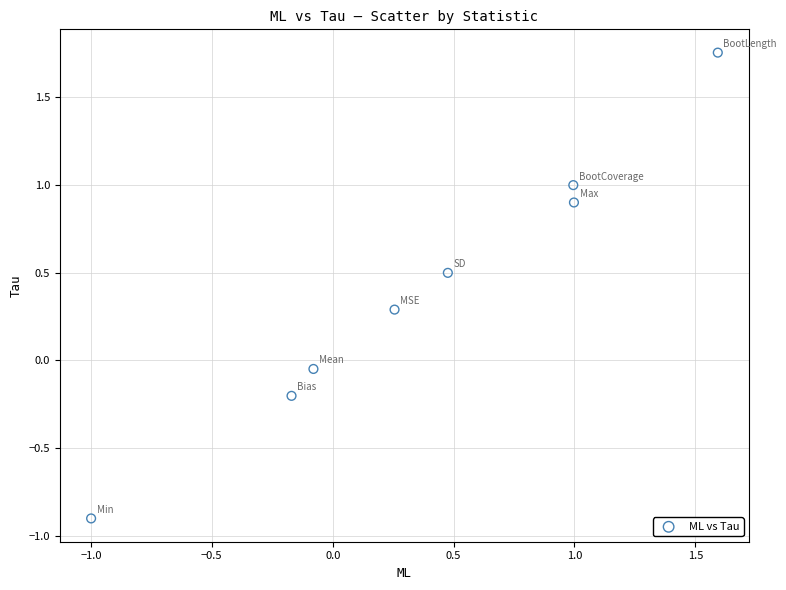

What is the average Y value?

0.4